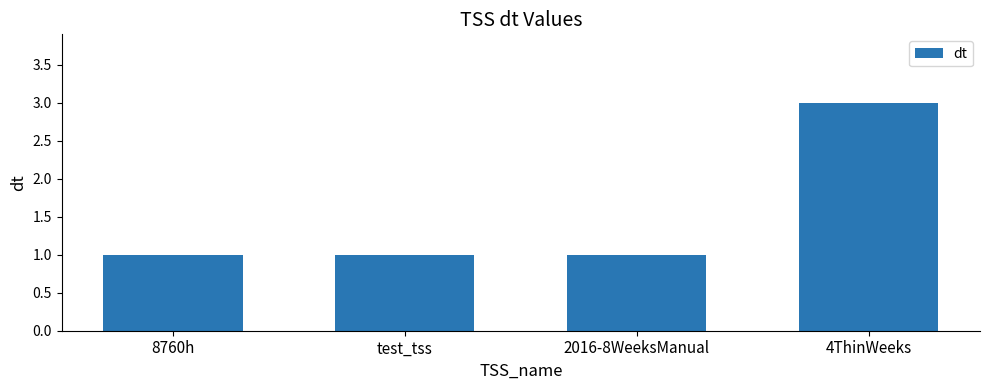

Reading right to left, extract all data points from this chart.

3	1	1	1